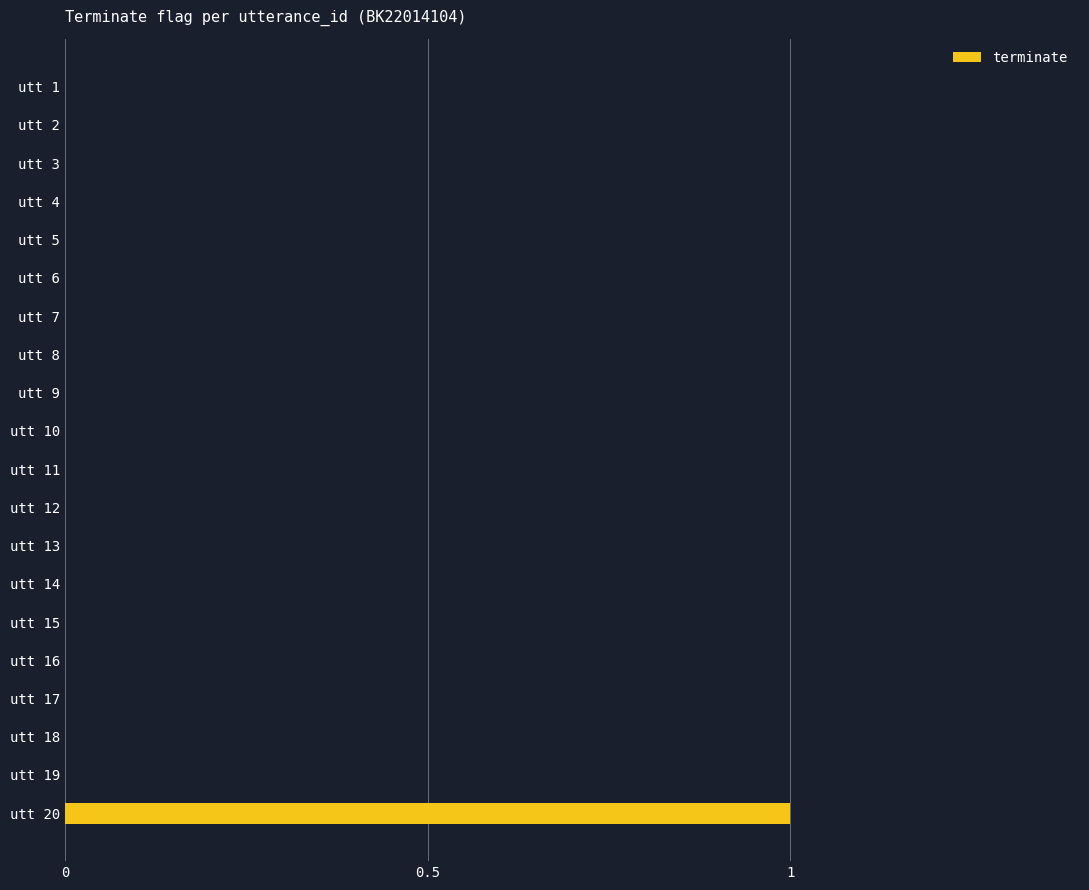

The value at utt 9 is 0. True or false?

True